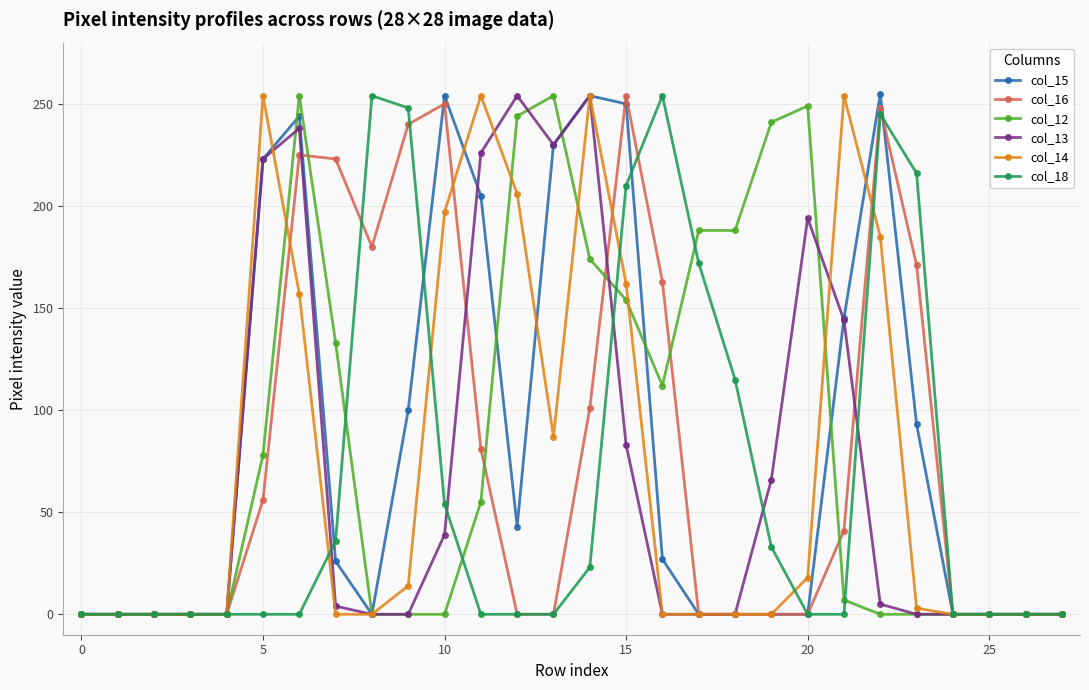

What is the average value of the col_18 series?

66